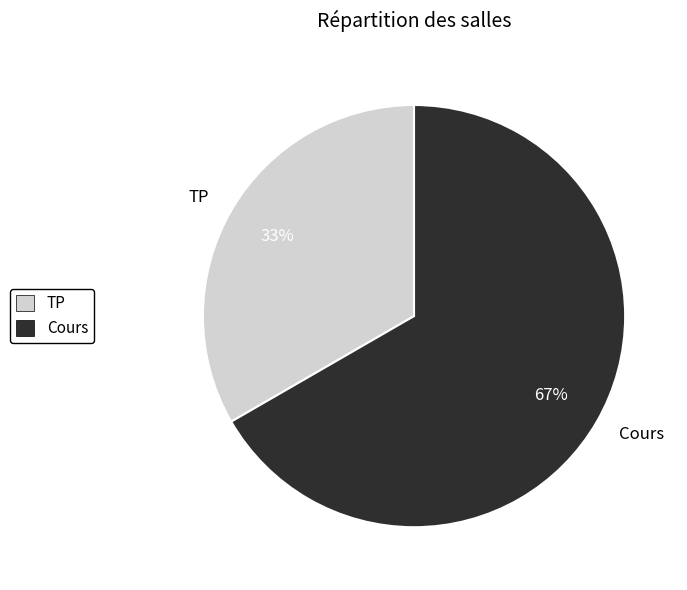

What is the ratio of the value at TP to the value at Cours?

0.5